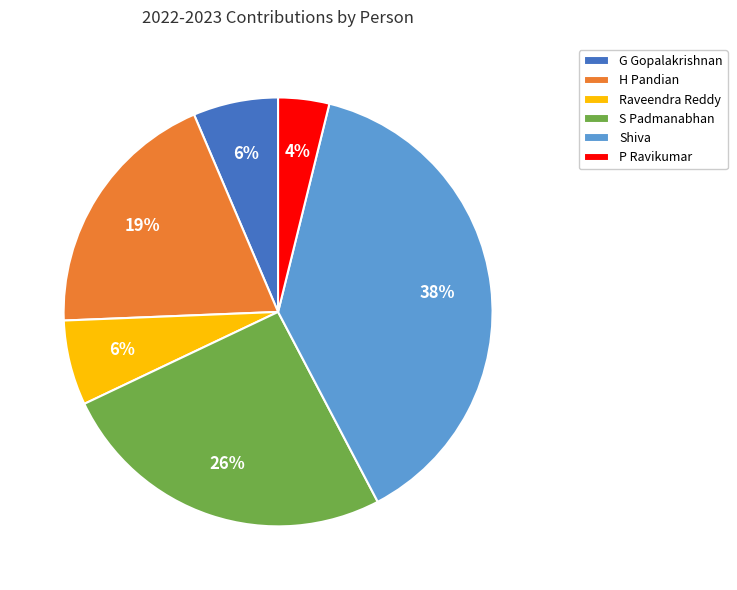

Approximately how many times larger is the value at G Gopalakrishnan compared to H Pandian?

0.3